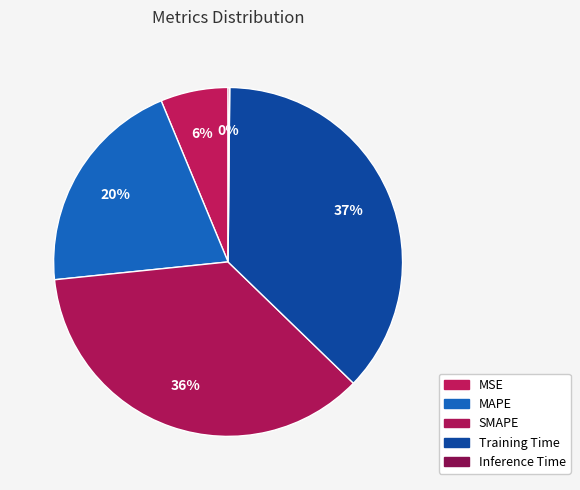

What percentage is the Training Time slice, to the nearest percent?

37%